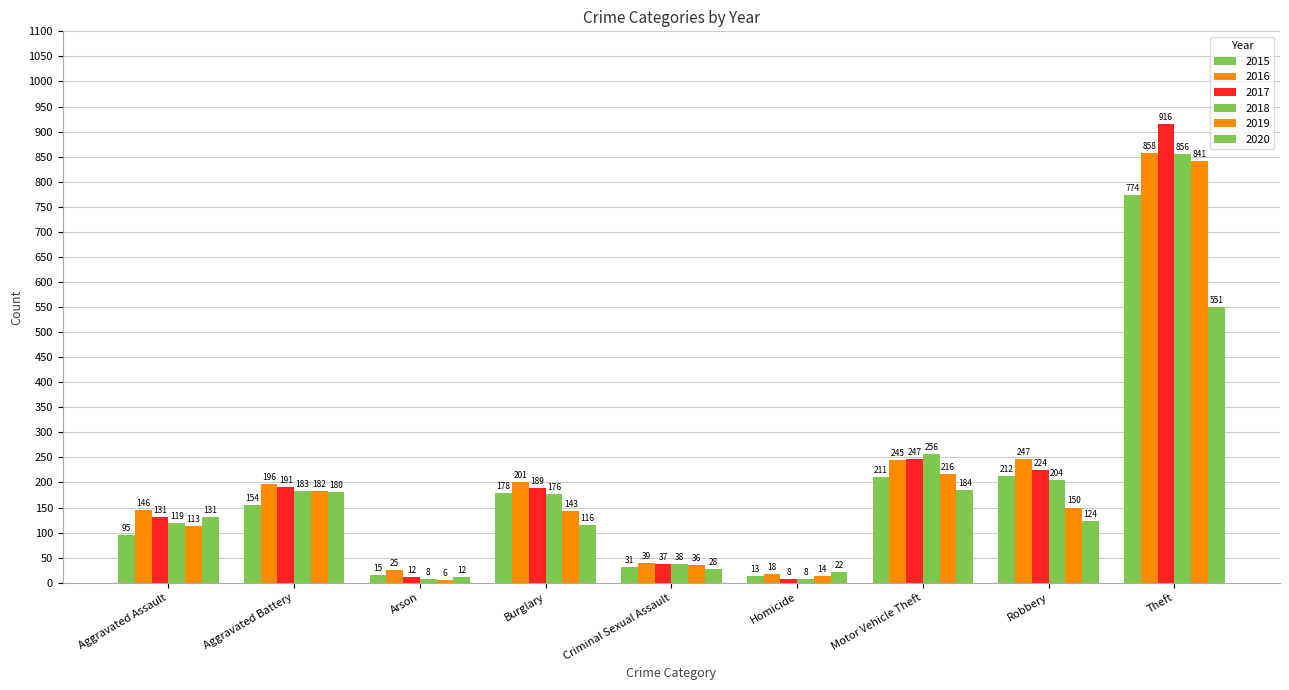

At Arson, list the series in order from smallest to largest.

2019, 2018, 2017, 2020, 2015, 2016